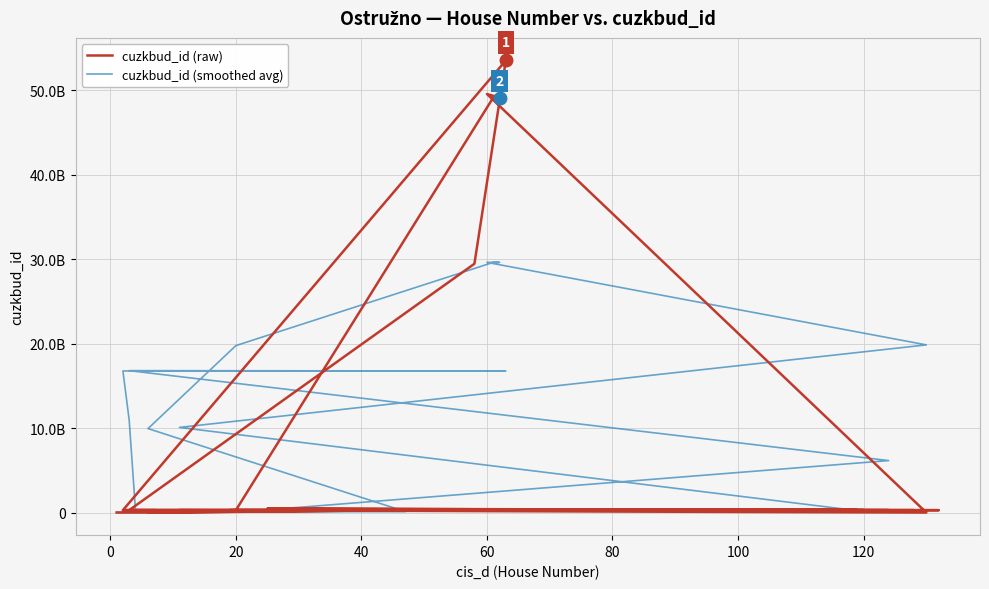

True or false: cuzkbud_id (smoothed avg) has a value of 379129154.8 at 12.

False